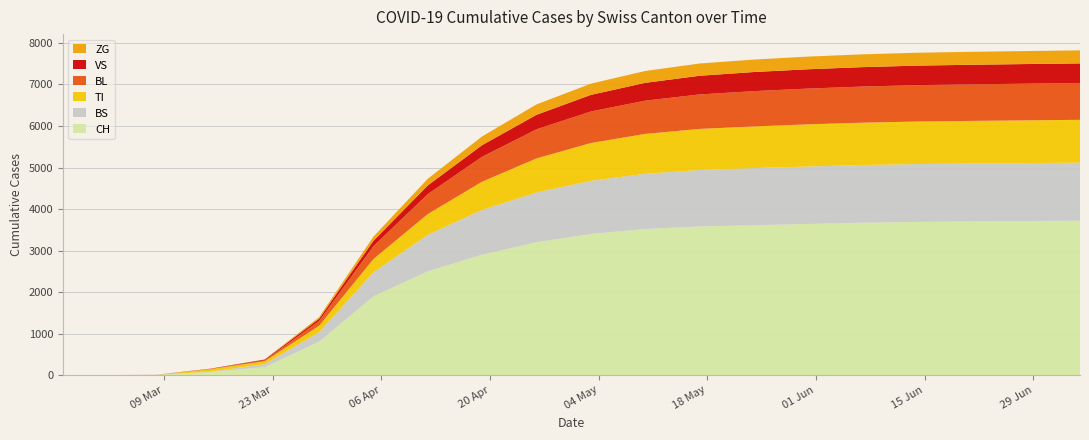

Reading left to right, transcribe all the data shown in this chart.

CH: 0	0	3	79	192	806	1897	2500	2900	3200	3400	3520	3580	3610	3640	3670	3690	3700	3710	3720
VS: 0	0	0	6	19	54	130	210	280	350	400	430	450	460	465	468	470	472	473	474
ZG: 0	0	0	0	5	39	100	160	210	250	270	285	295	300	305	308	310	312	313	314
BL: 0	0	2	5	21	115	310	480	600	700	760	800	830	850	862	870	876	880	883	885
TI: 0	0	0	61	70	155	320	500	680	820	910	960	990	1005	1015	1020	1025	1028	1030	1032
BS: 0	0	4	4	73	228	580	880	1080	1200	1280	1330	1360	1375	1385	1390	1393	1395	1396	1397